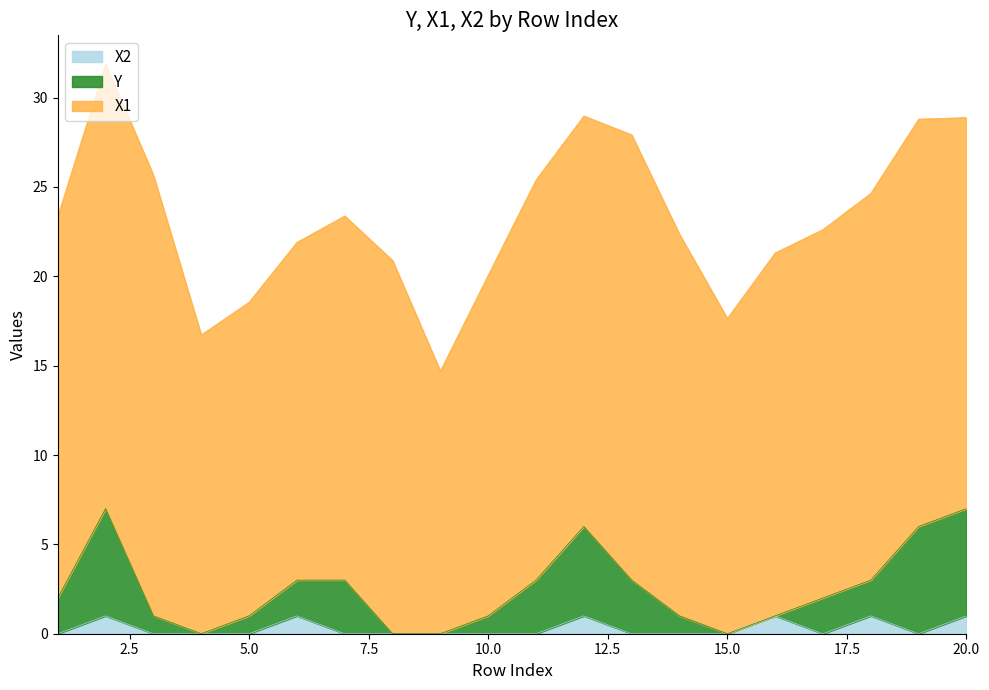

True or false: Y and X2 cross at least once.

False